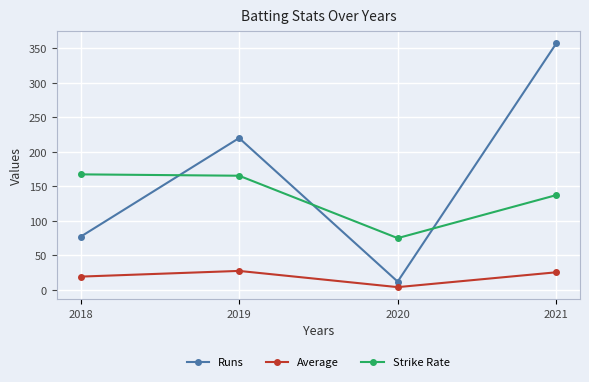

Which category has the highest value in the Runs series?

2021